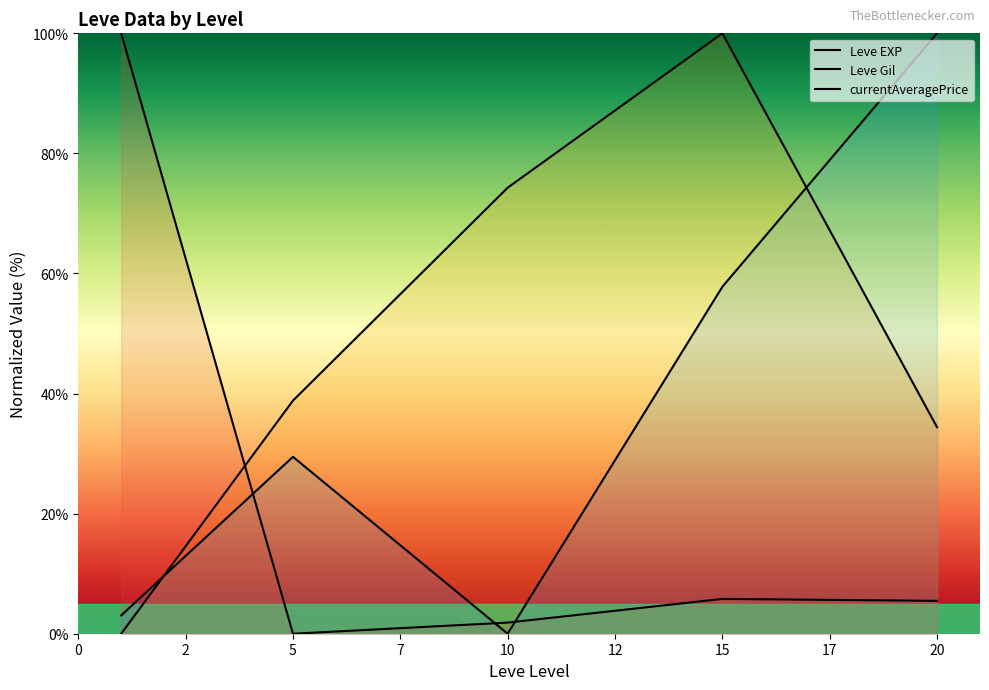

What is the value of the Leve Gil point at the 4th from the left?

100.0